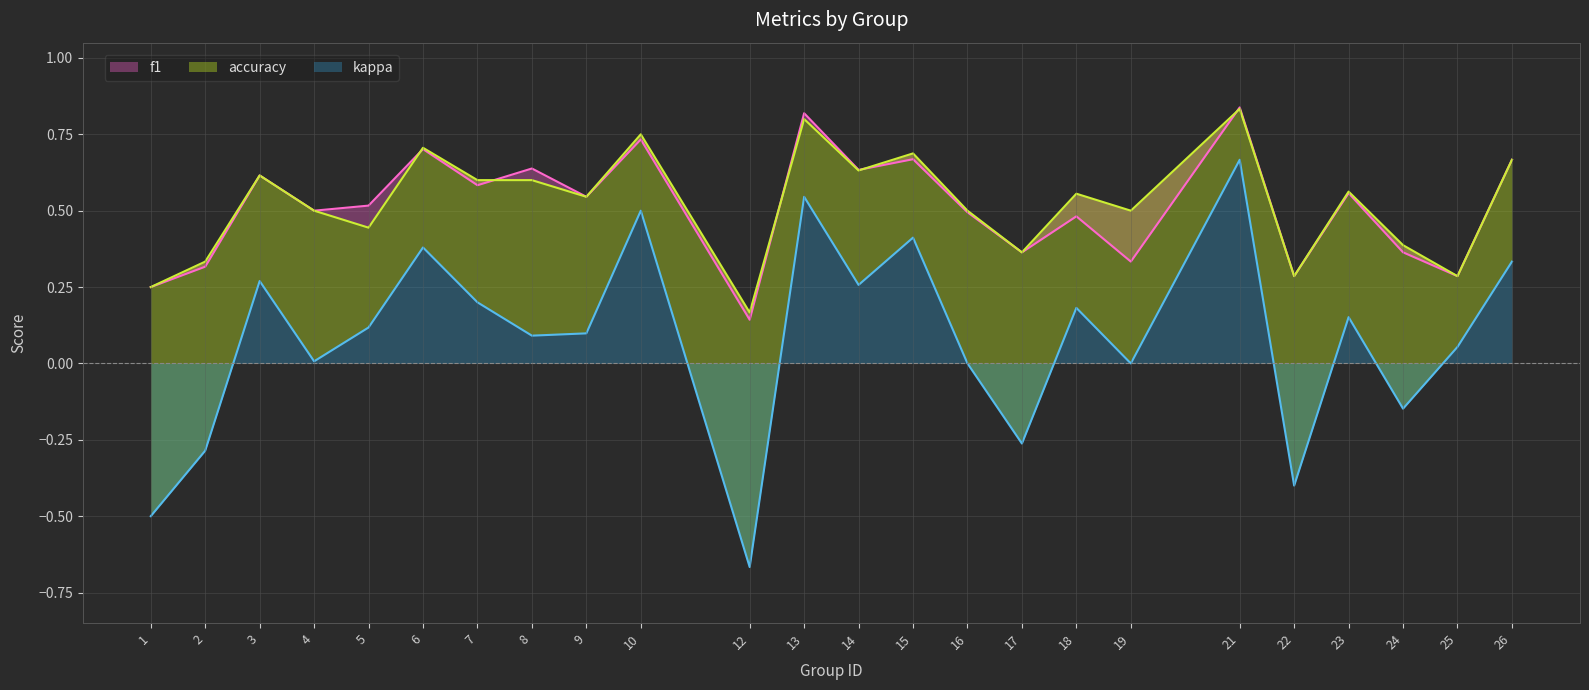

How many lines are shown in the chart?

3